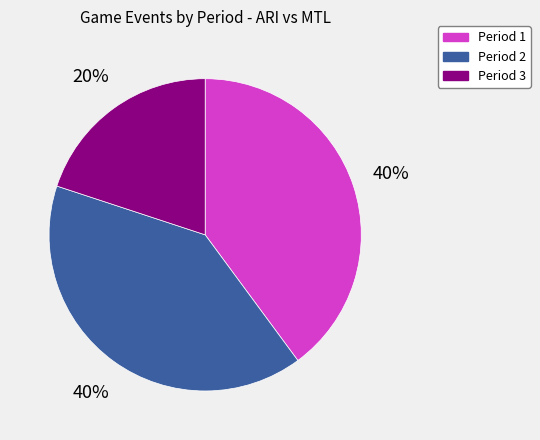

How many slices are in this pie chart?

3